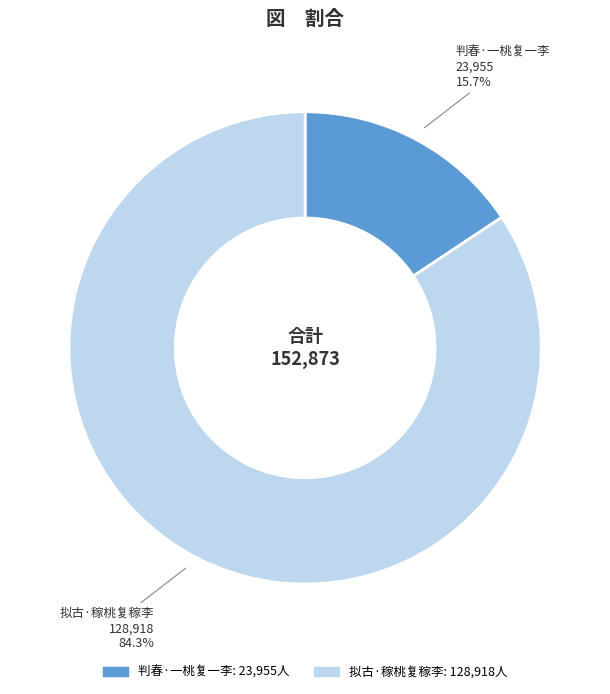

What is the majority slice?

拟古·稼桃复稼李